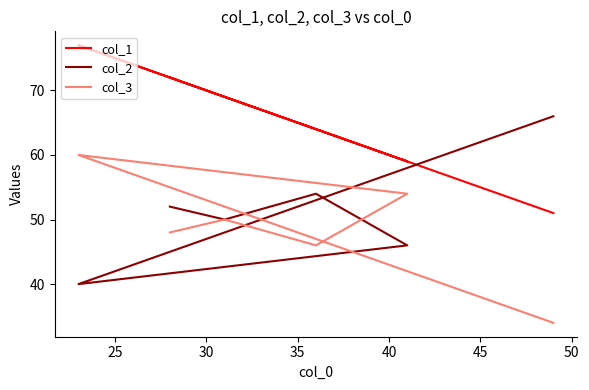

List the series in order of their peak value, highest first.

col_1, col_2, col_3